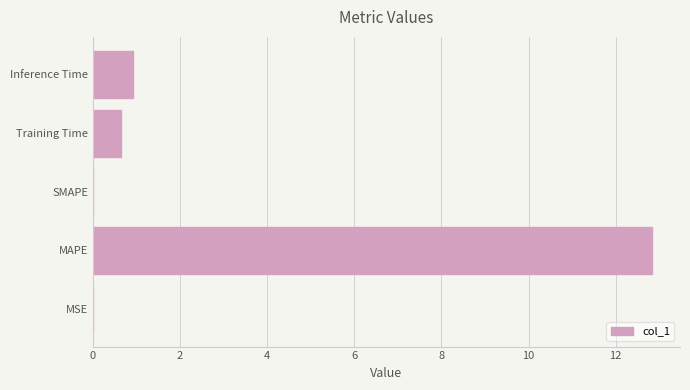

Between MAPE and SMAPE, which is larger?

MAPE